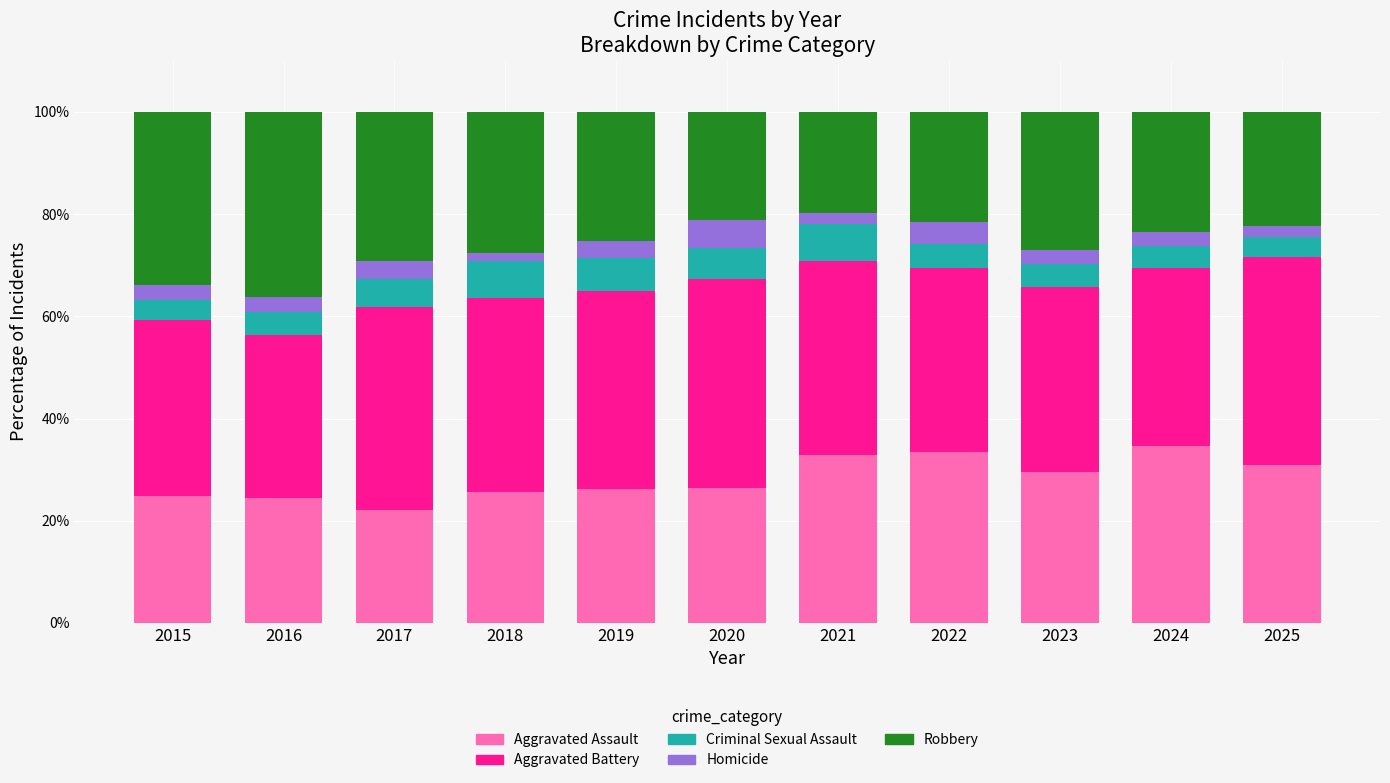

What is the highest value of the Aggravated Assault series?

34.7